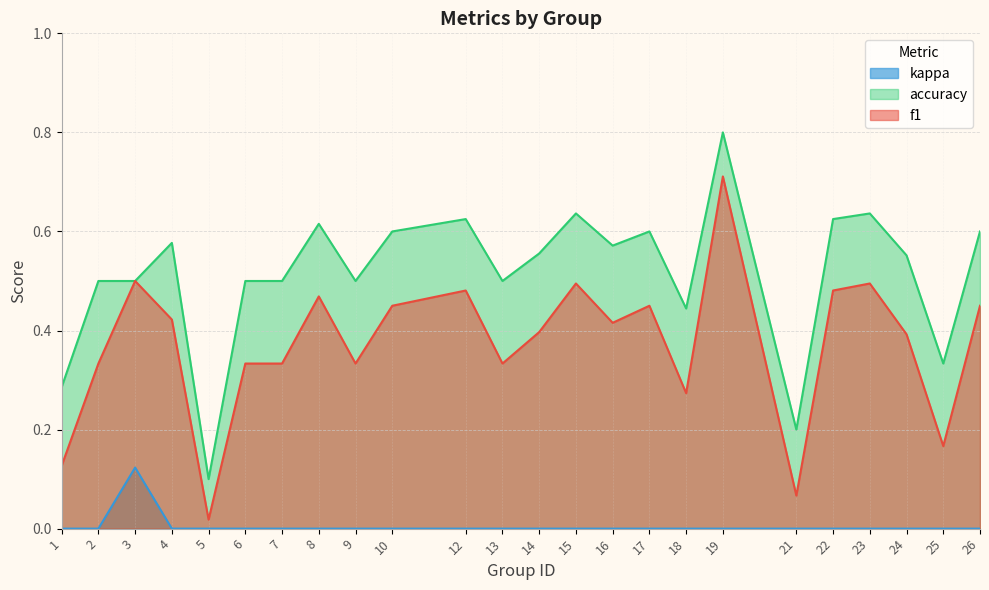

What is the sum of all kappa values?

0.1